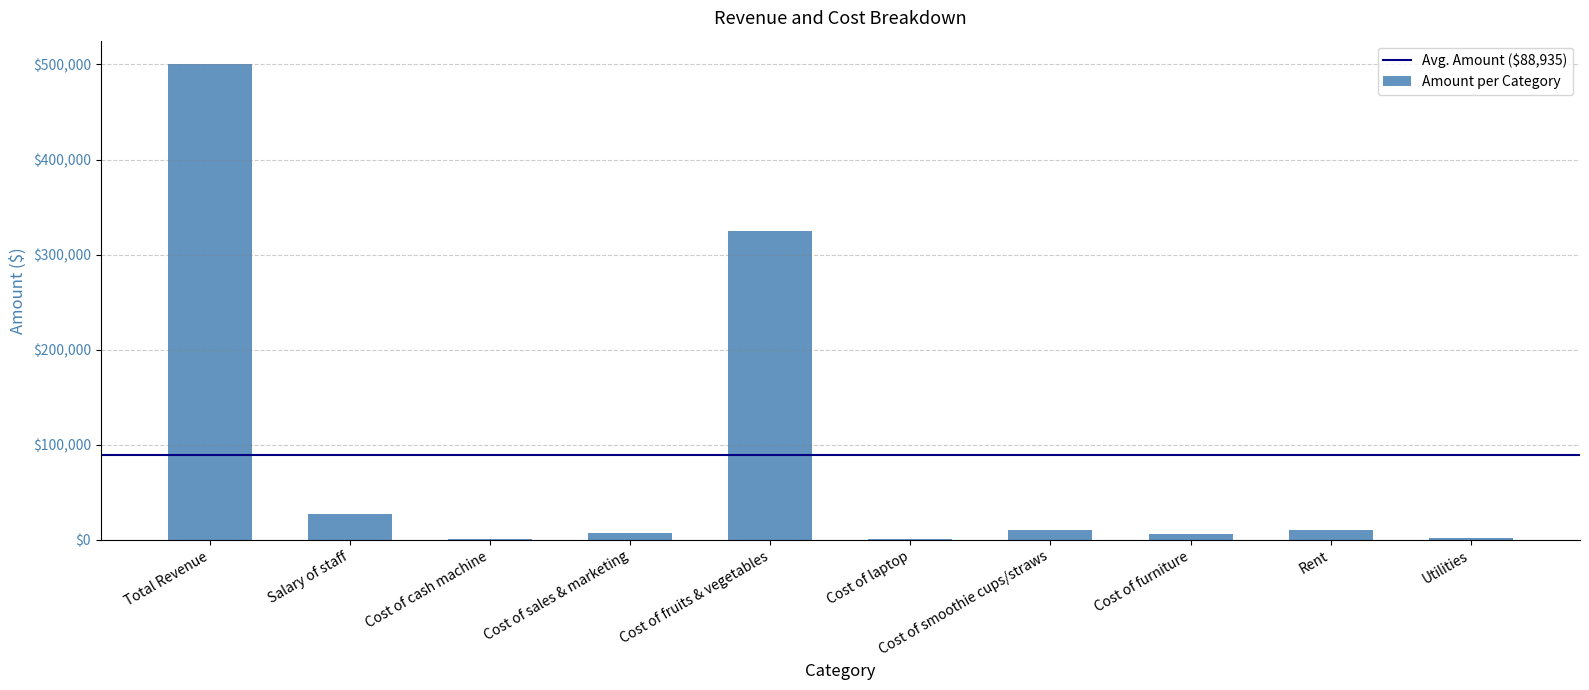

The value at Cost of smoothie cups/straws is 10000. True or false?

True